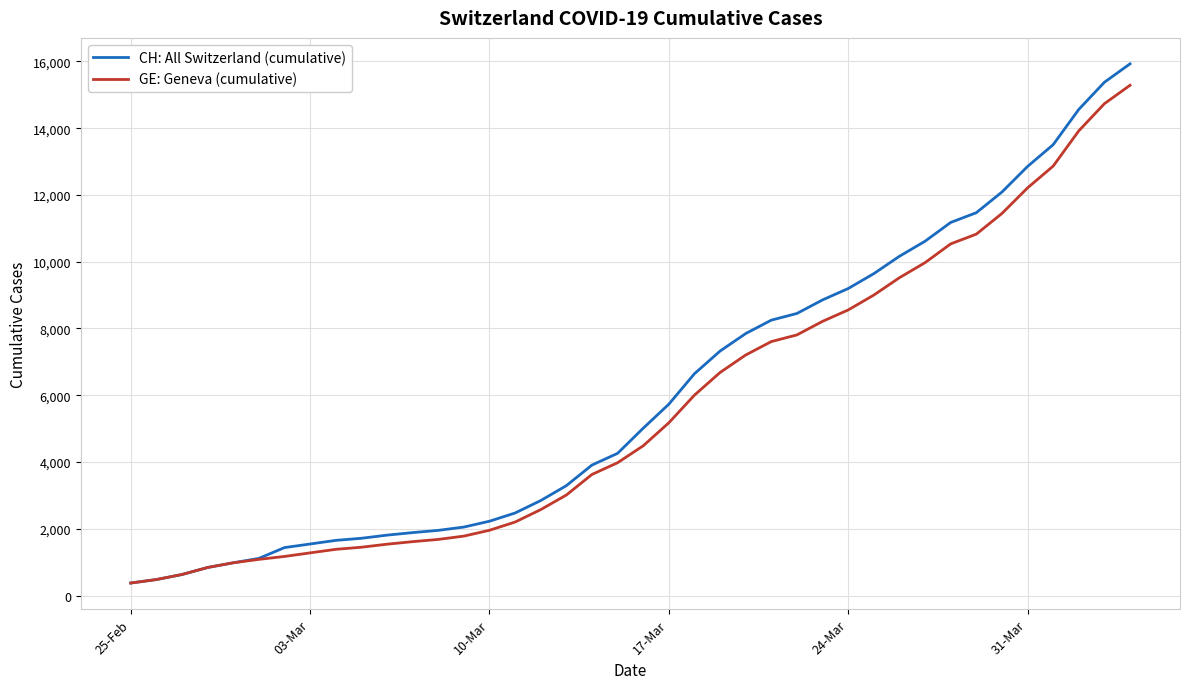

What is the minimum value shown in the chart?

375